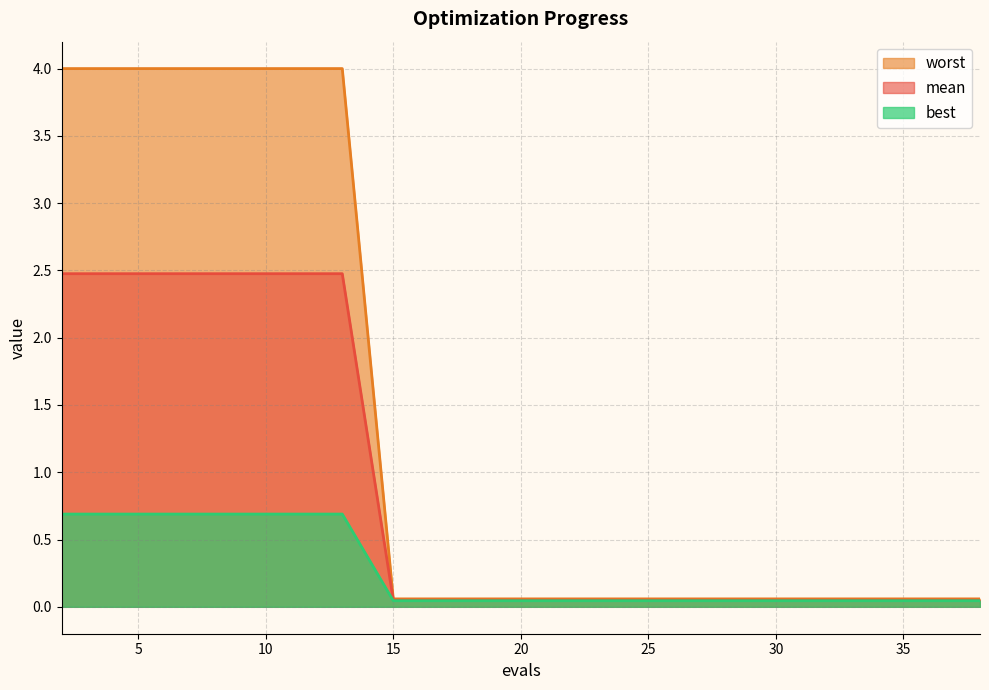

True or false: best and worst cross at least once.

False